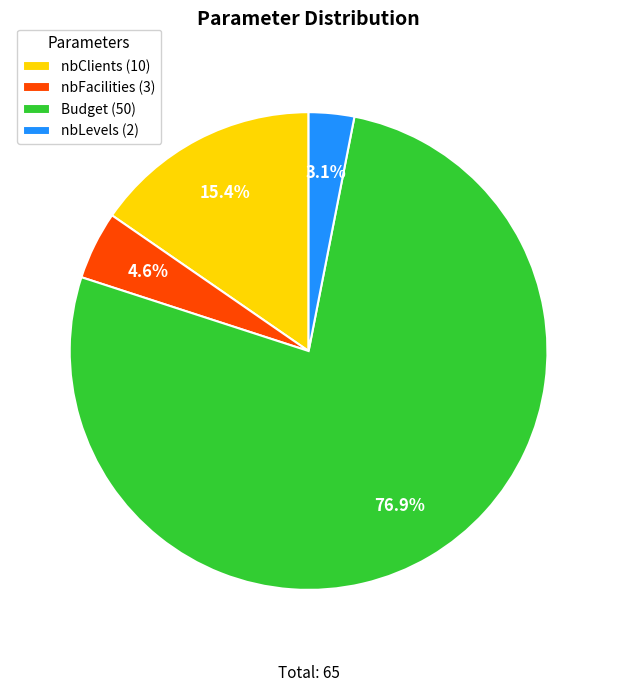

Does any single category account for the majority?

Yes